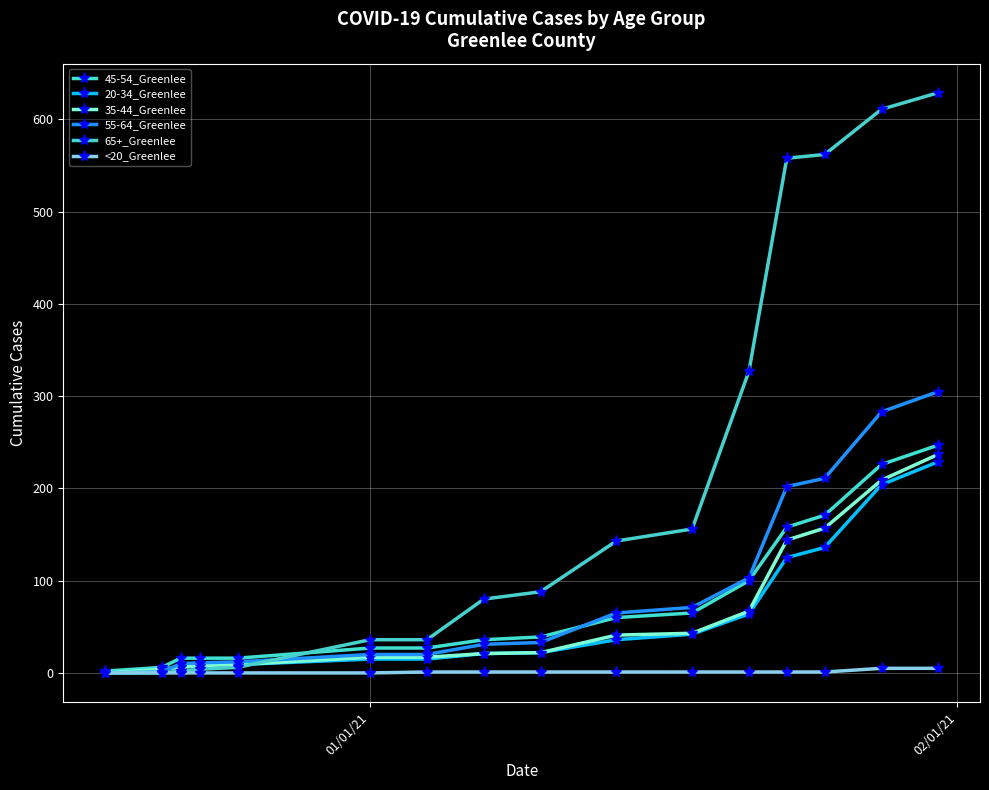

How many data points in 65+_Greenlee are less than 88?

8